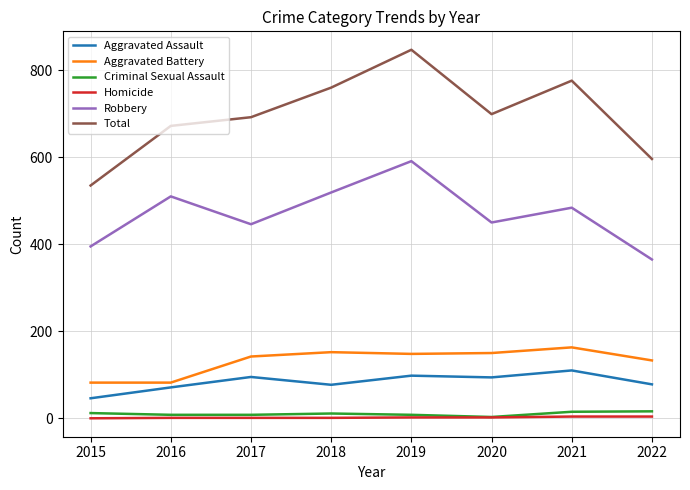

Which series has the largest range (max minus min)?

Total